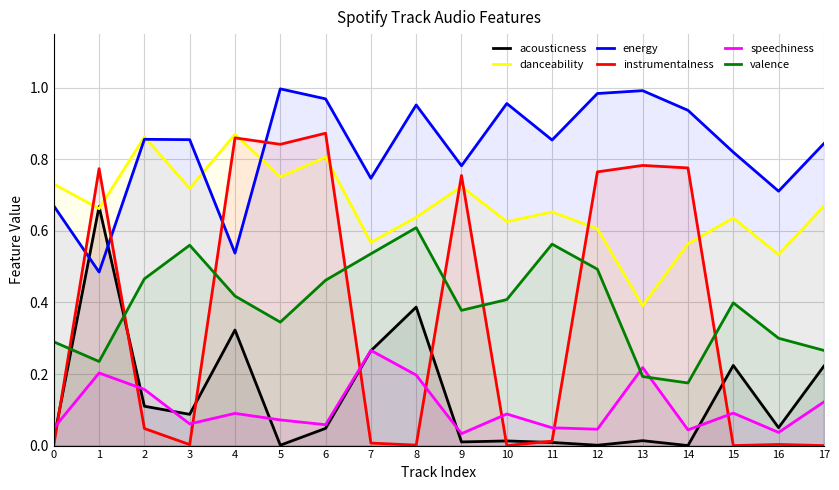

What is the spread (max minus min) of values at 10?

1.0